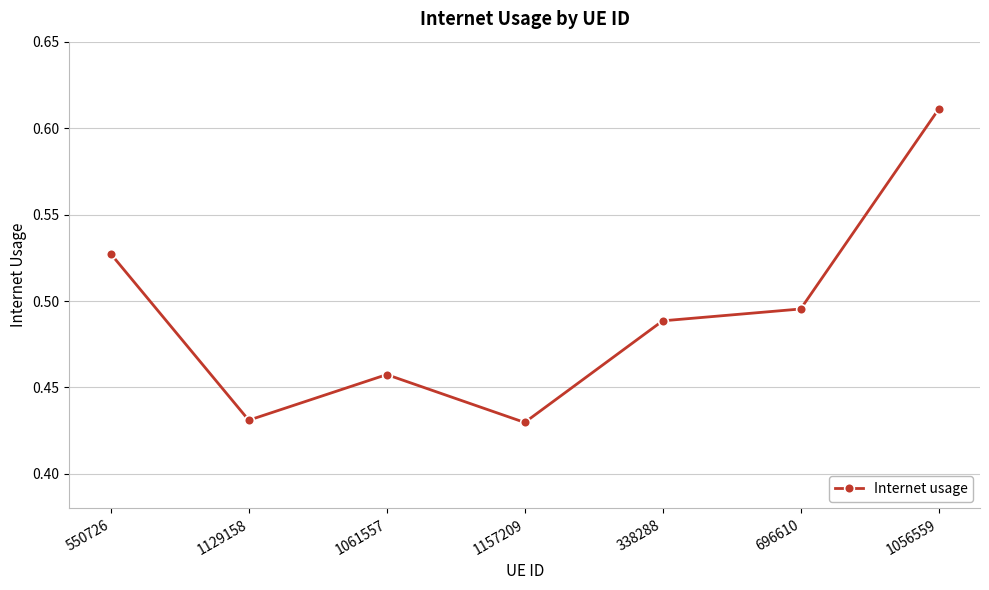

The value at 1157209 is 0.1. True or false?

False